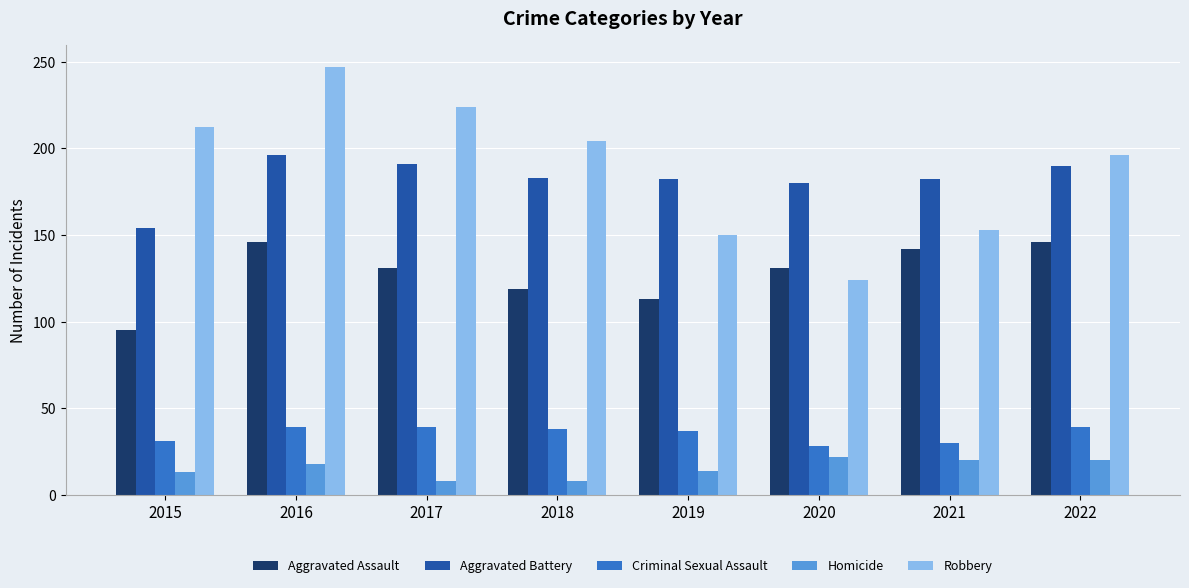

Is it true that Aggravated Battery equals 112 at 2017?

False